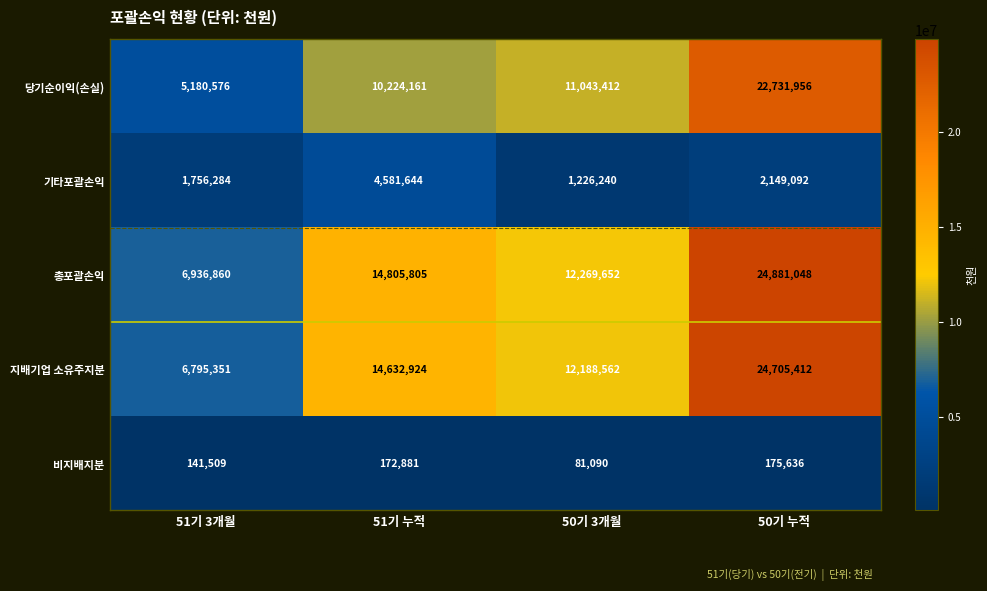

Between 51기 누적 and 50기 누적, which series saw the biggest shift?

당기순이익(손실)